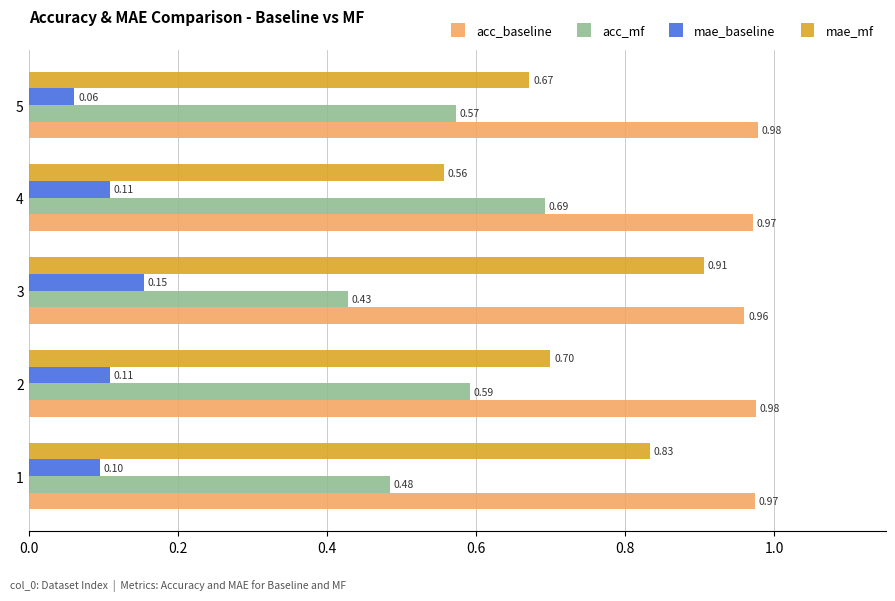

At which category is the sum across all series the highest?

3